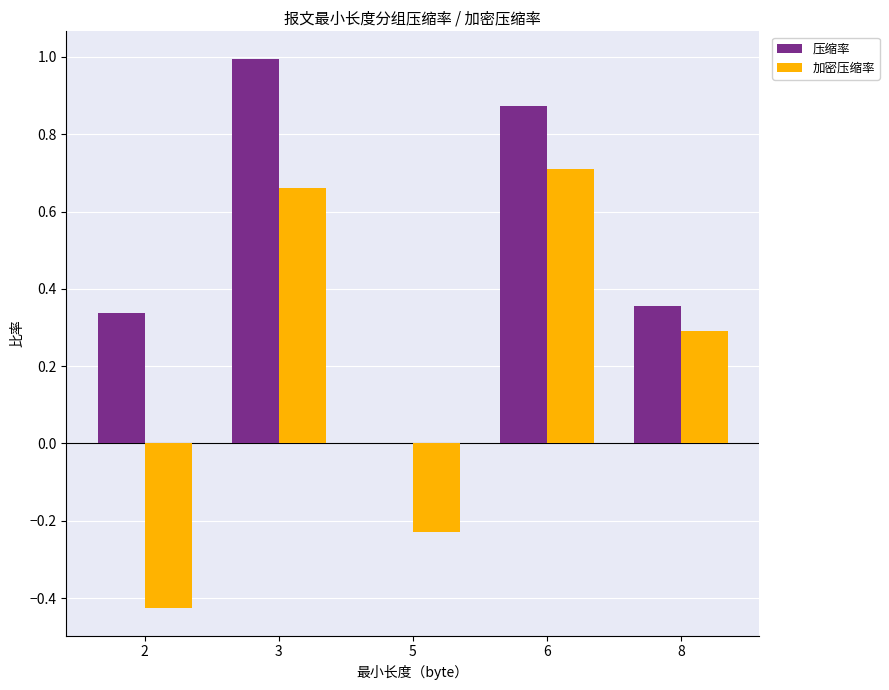

Are the bars grouped side by side (vs. stacked)?

Yes